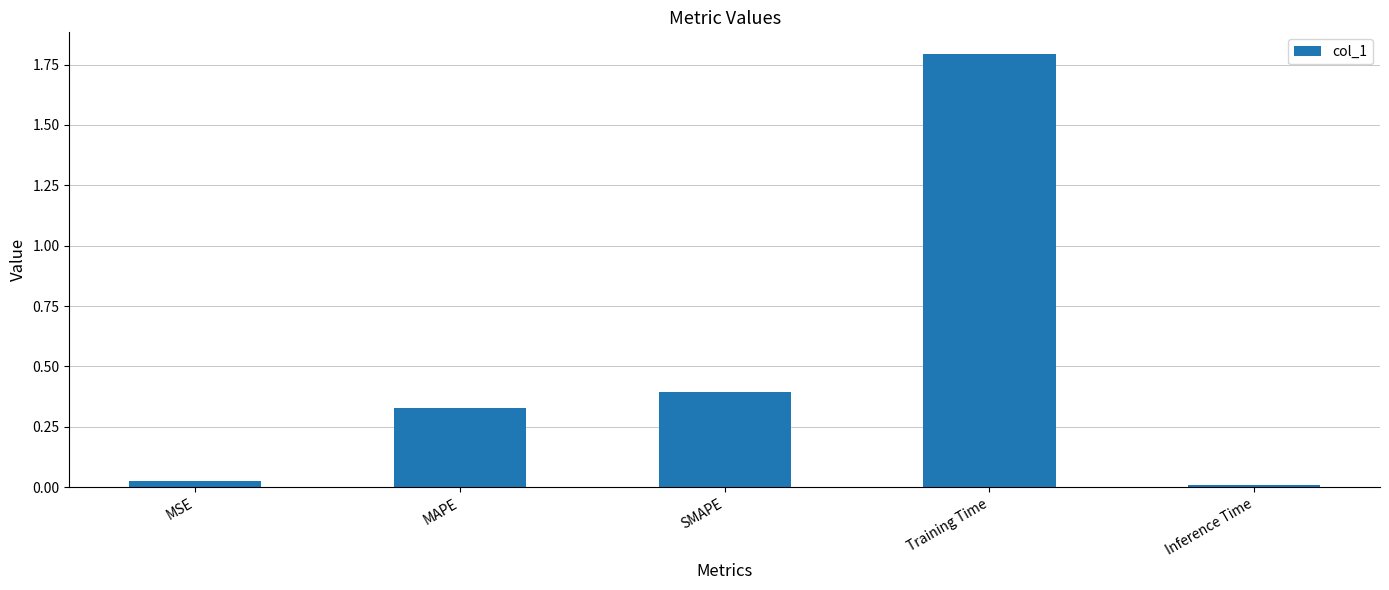

What is the value of the 3rd bar from the left?

0.4